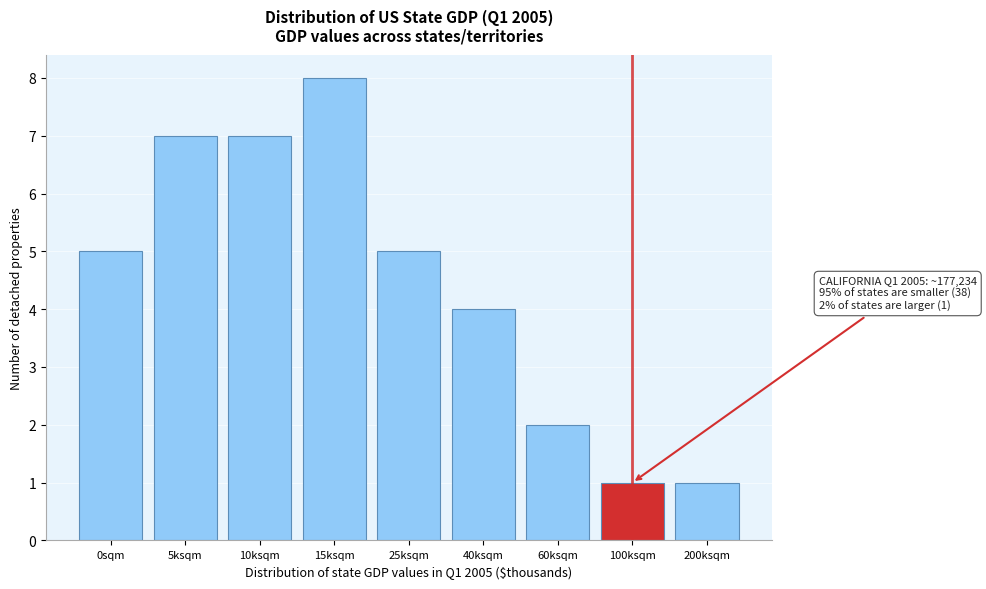

Reading left to right, what are all the values shown in this chart?

5	7	7	8	5	4	2	1	1